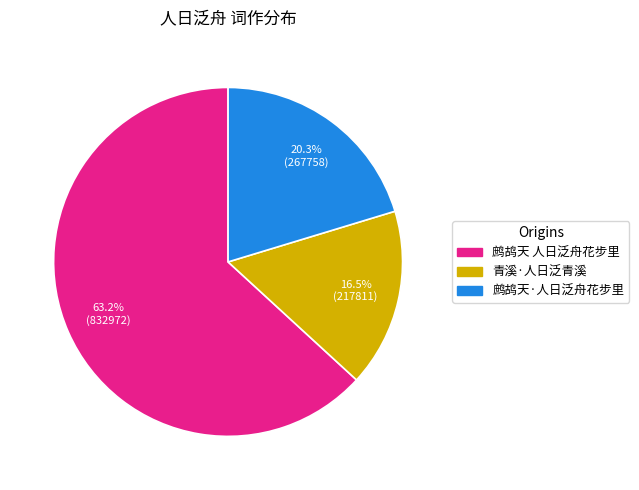

Is the sum of 鹧鸪天 人日泛舟花步里 and 青溪·人日泛青溪 greater than half?

Yes